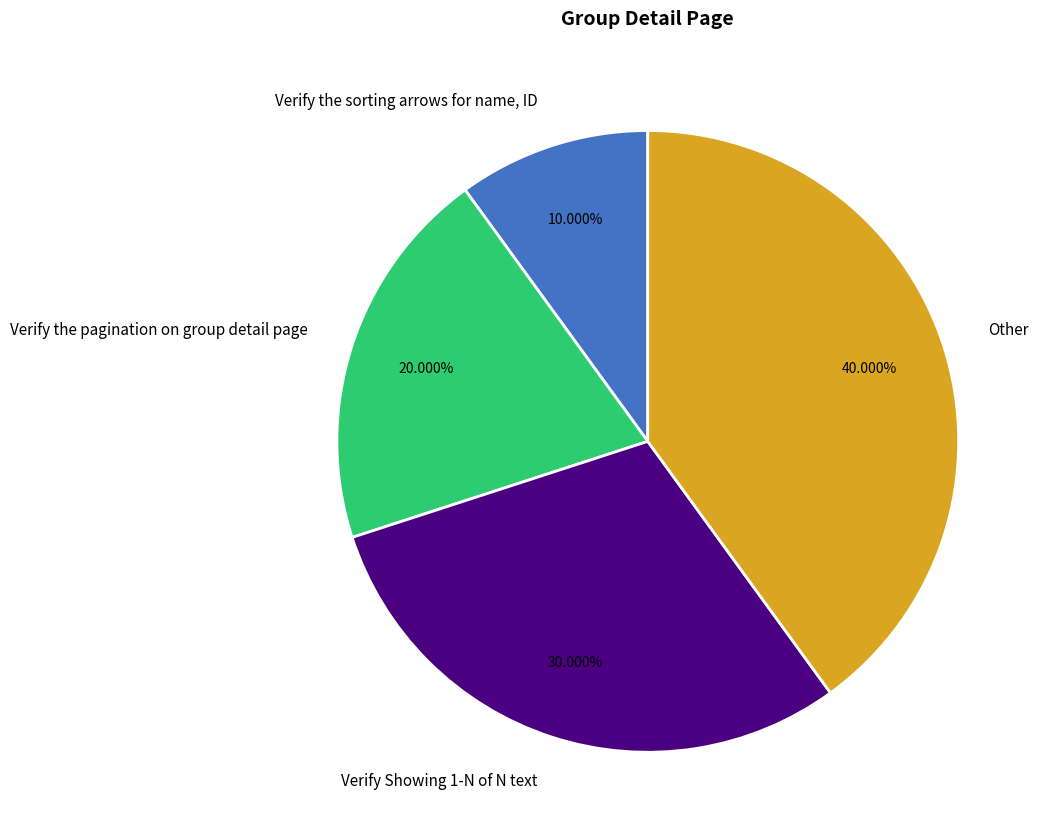

True or false: Verify the pagination on group detail page accounts for 32% of the total.

False